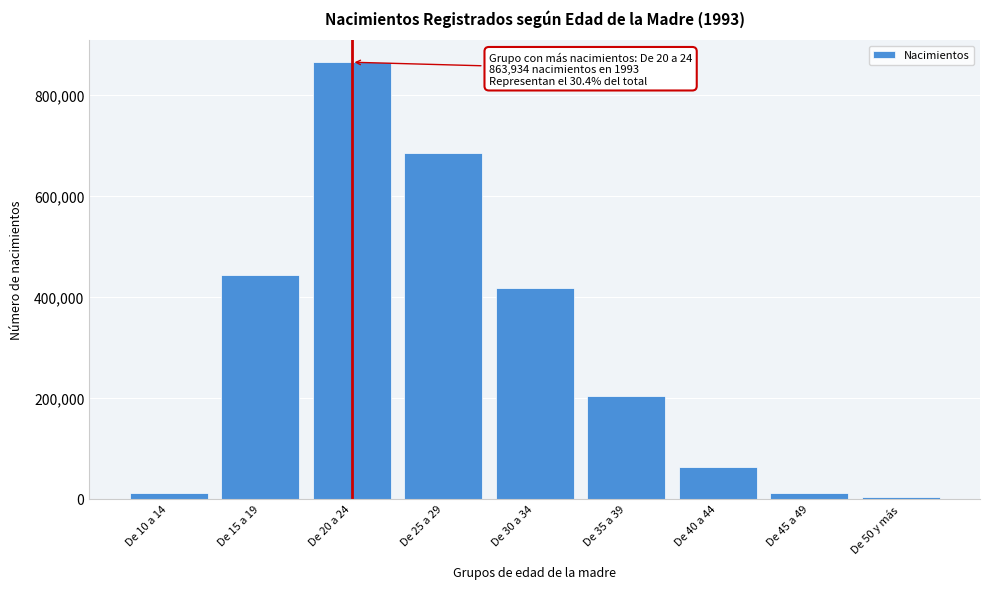

Is it true that the value at De 15 a 19 is 442563?

True